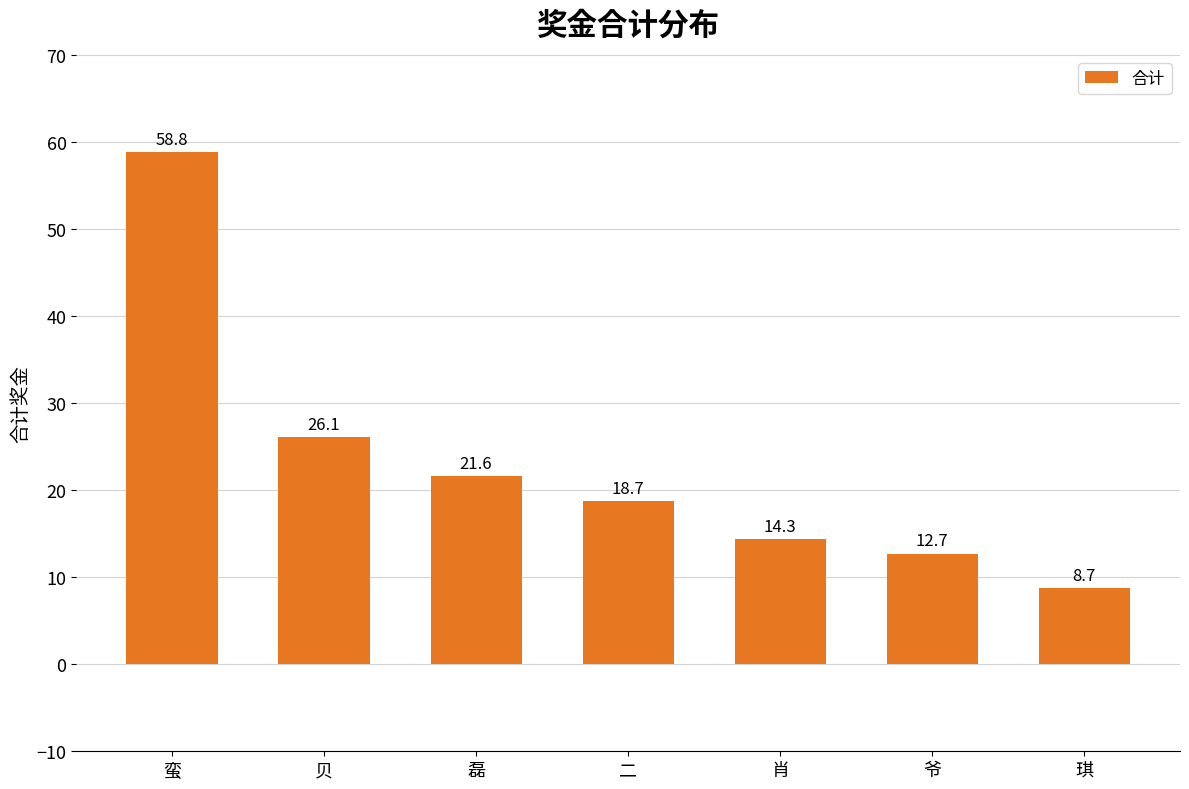

Reading left to right, extract all data points from this chart.

58.8	26.1	21.6	18.7	14.3	12.7	8.7